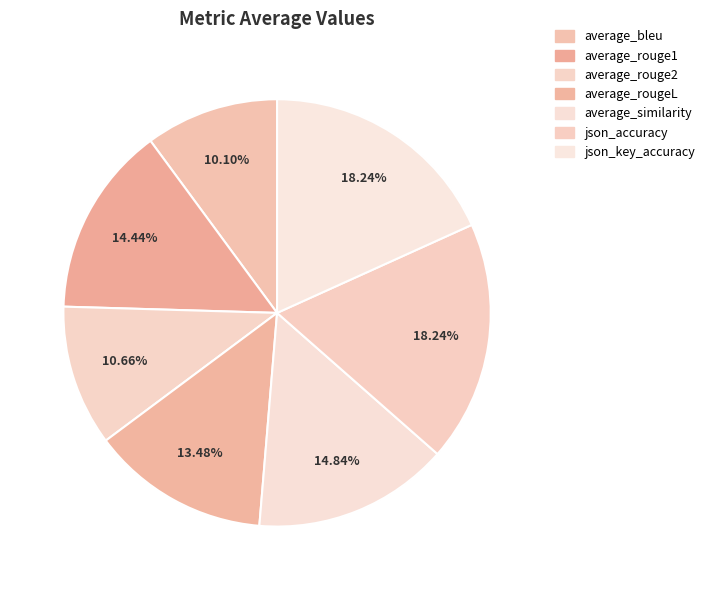

Do average_rougeL and json_accuracy together represent more than half of the pie?

No